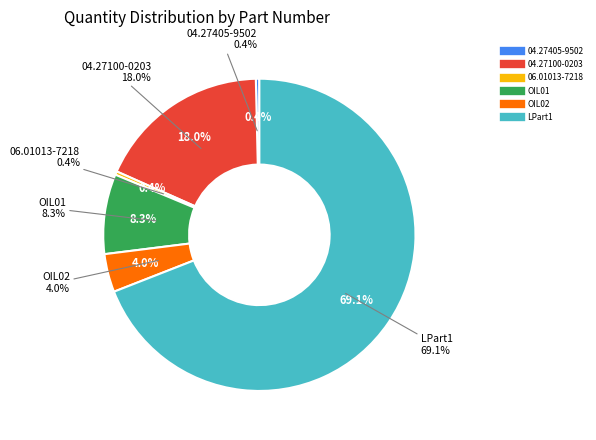

What percentage is NOT represented by OIL01?

91.7%